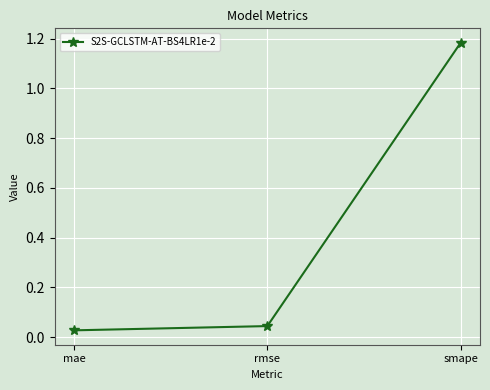

What is the label of the 2nd point from the left?

rmse